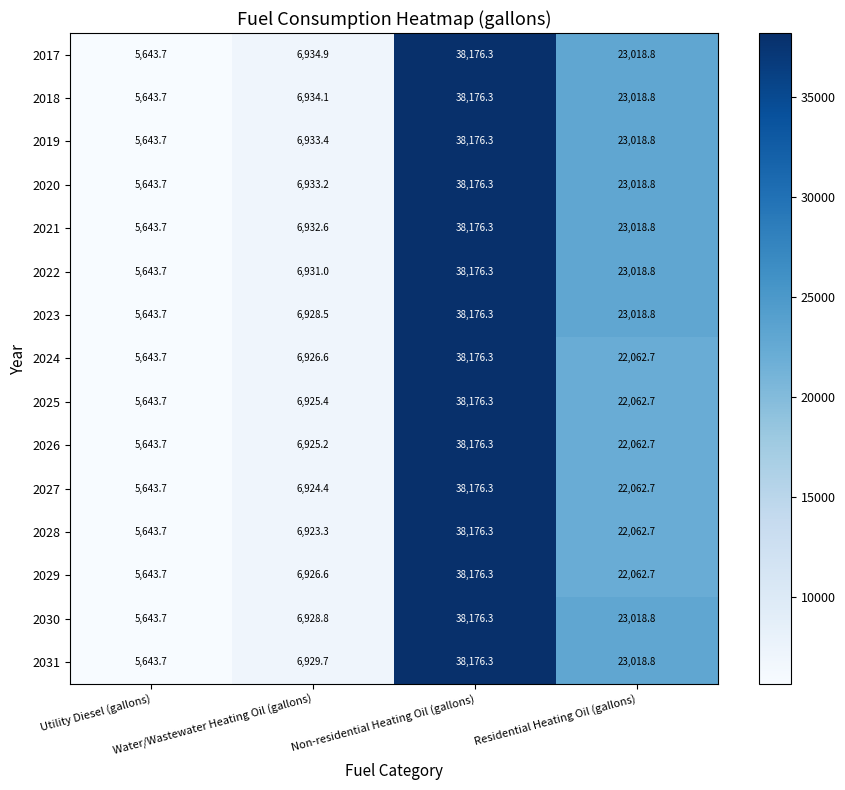

At how many categories does at least one series exceed 23198?

1